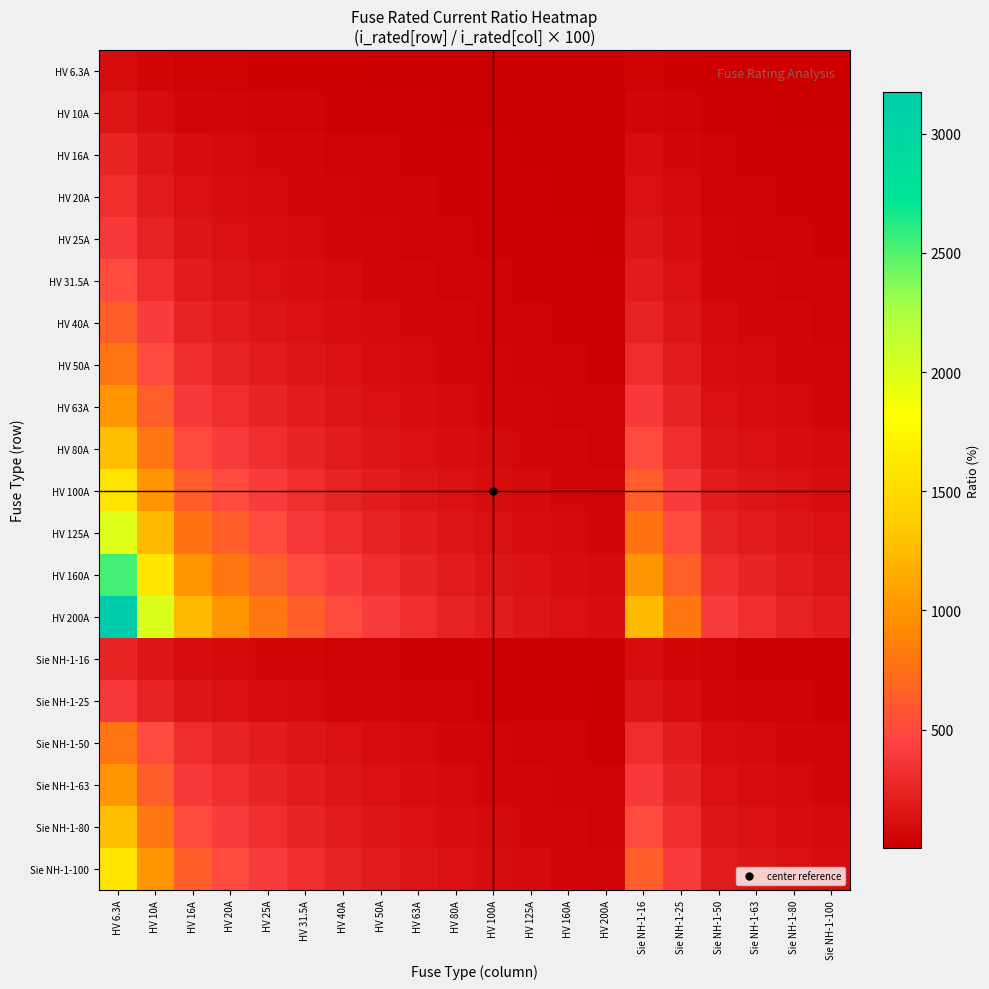

List the series in order of their peak value, lowest first.

HV 6.3A, HV 10A, HV 16A, Sie NH-1-16, HV 20A, HV 25A, Sie NH-1-25, HV 31.5A, HV 40A, HV 50A, Sie NH-1-50, HV 63A, Sie NH-1-63, HV 80A, Sie NH-1-80, HV 100A, Sie NH-1-100, HV 125A, HV 160A, HV 200A